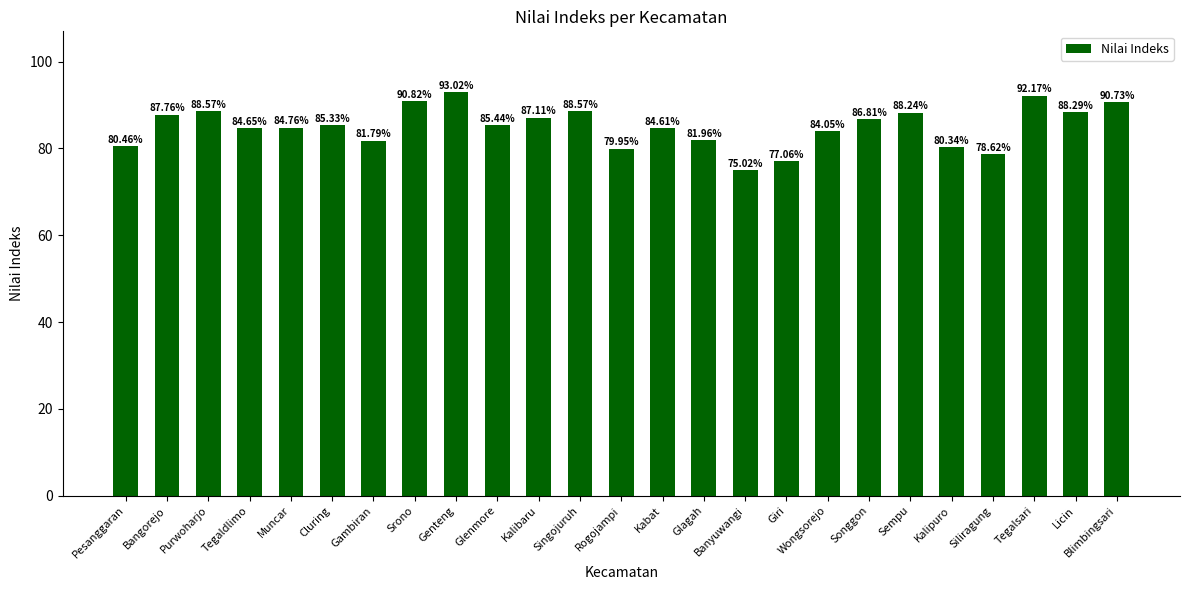

What is the sum of all values?

2126.1